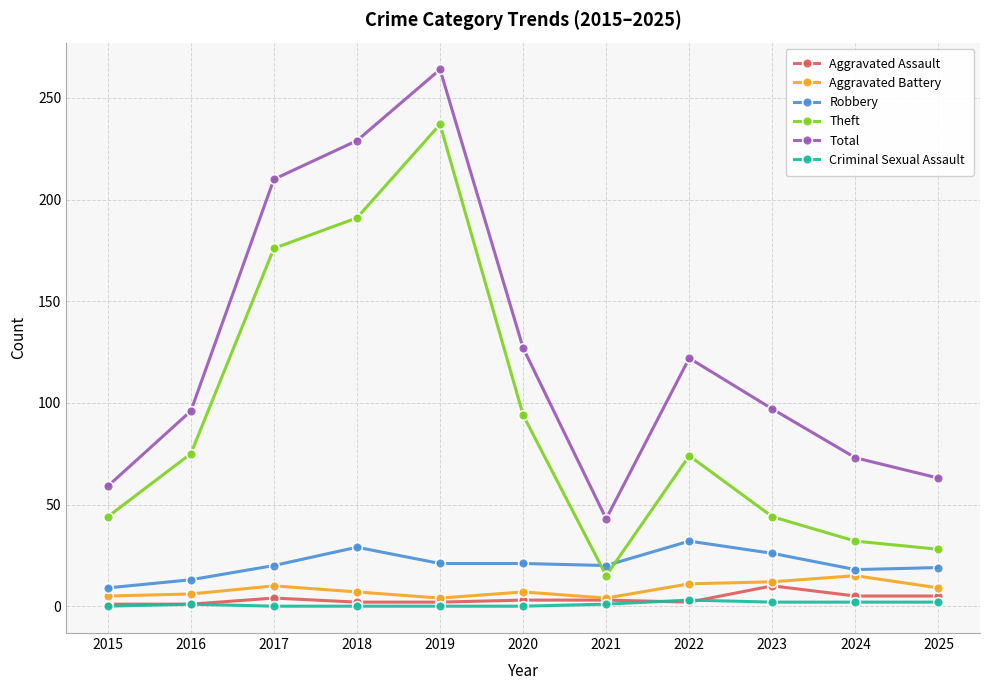

Which series changed the most between 2018 and 2023?

Theft